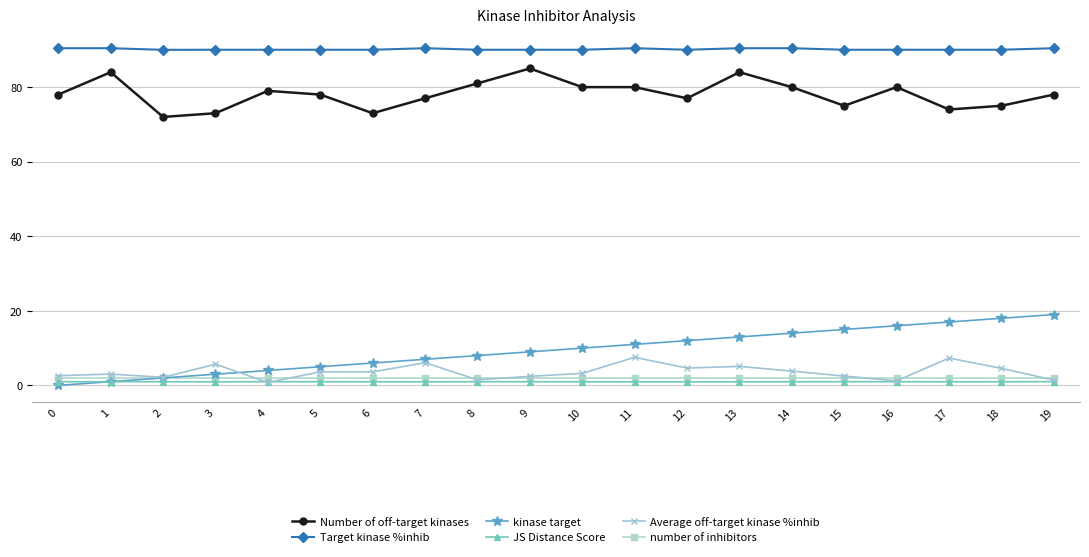

Does the chart display data point markers on the line(s)?

Yes